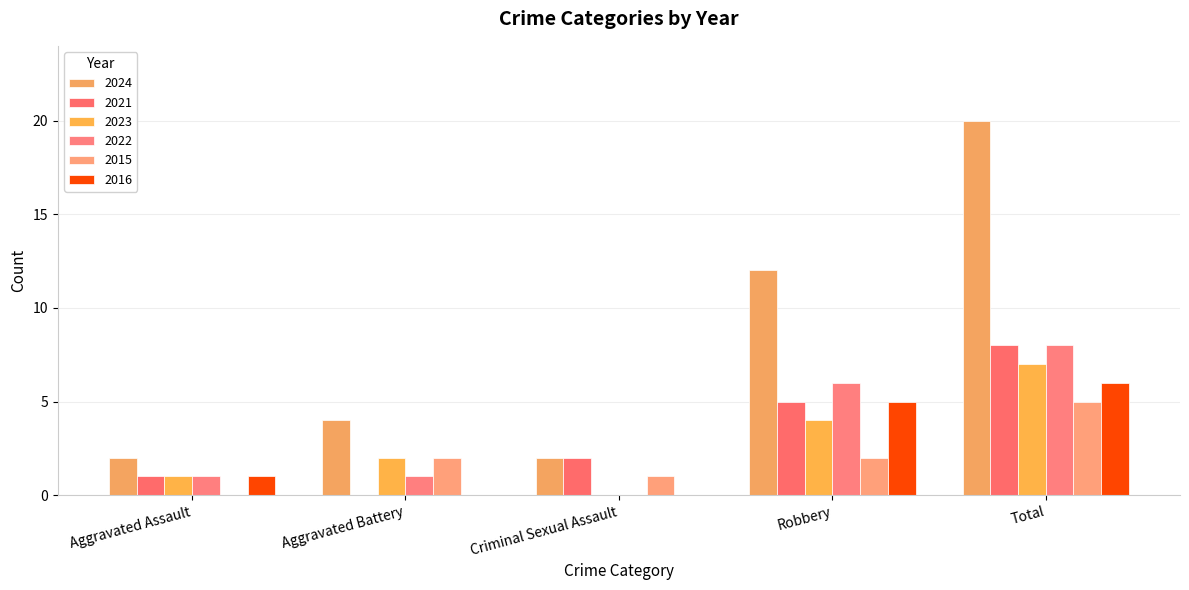

What is the difference between the 2023 values at Aggravated Assault and Robbery?

3